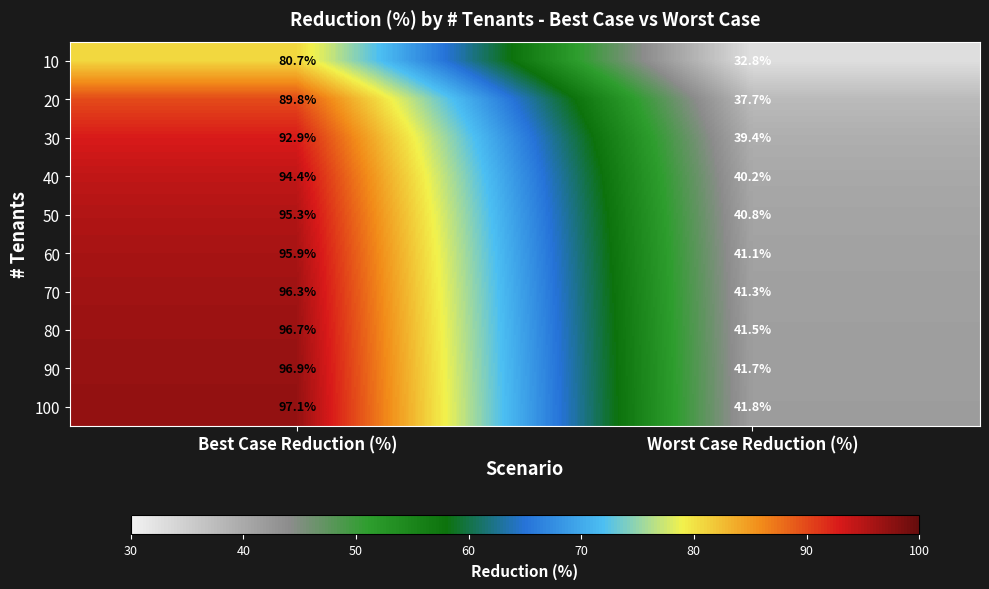

At which category does the chart reach its peak across all series?

Best Case Reduction (%)